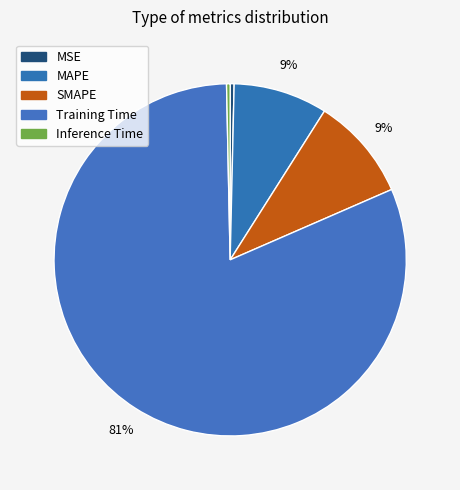

True or false: MSE accounts for 0% of the total.

True